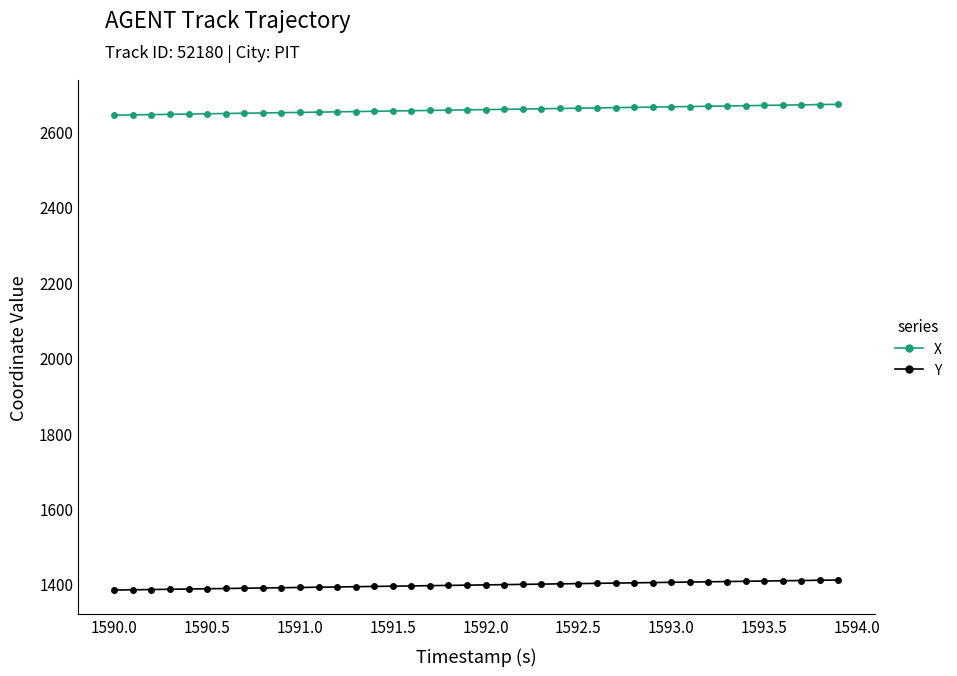

How many data points in Y are above 1397?

20